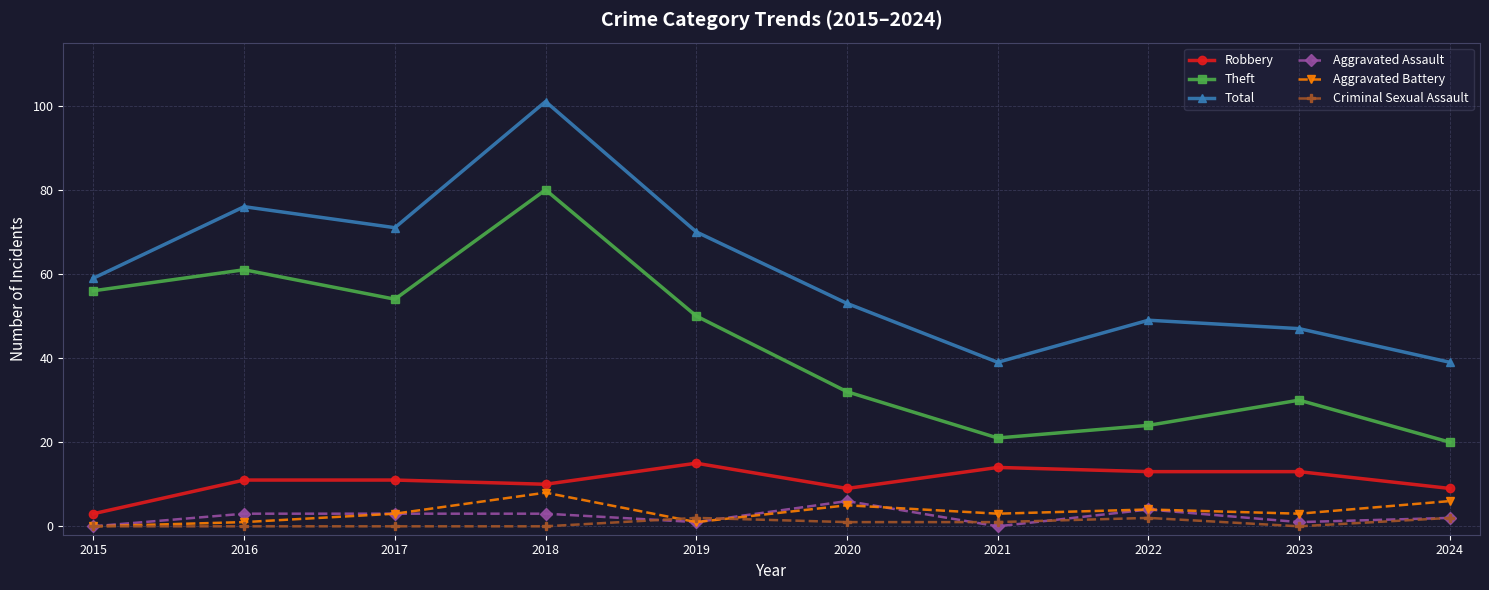

True or false: Criminal Sexual Assault and Robbery cross at least once.

False